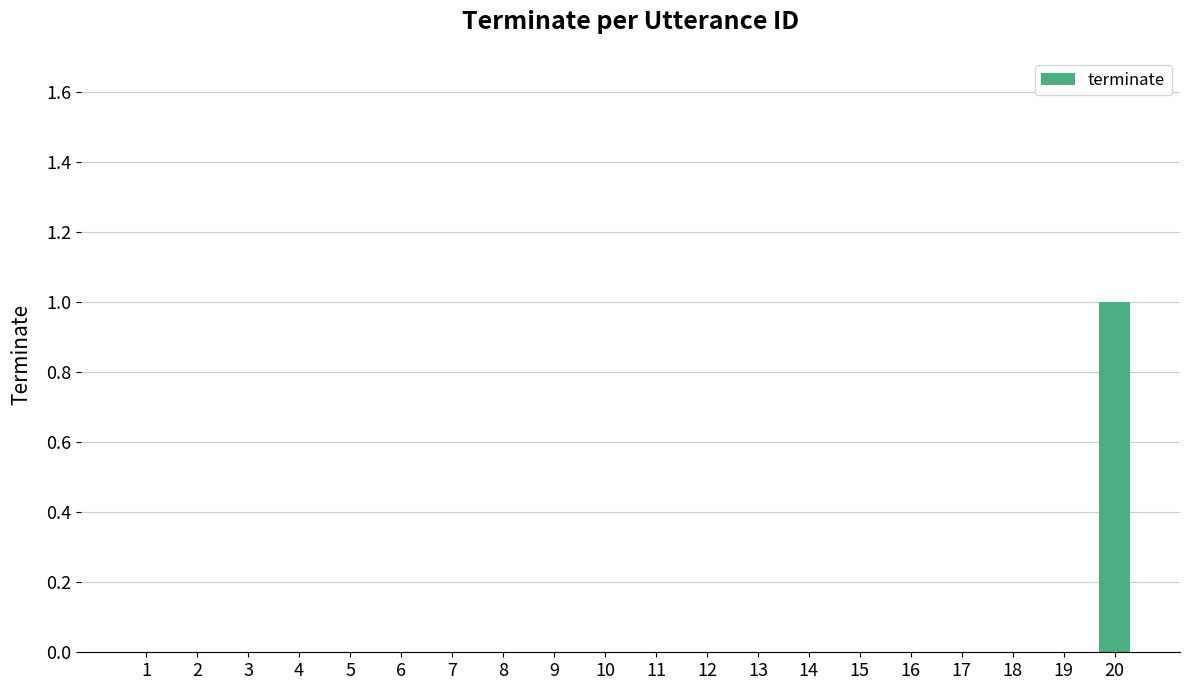

At which category does the chart reach its peak across all series?

20